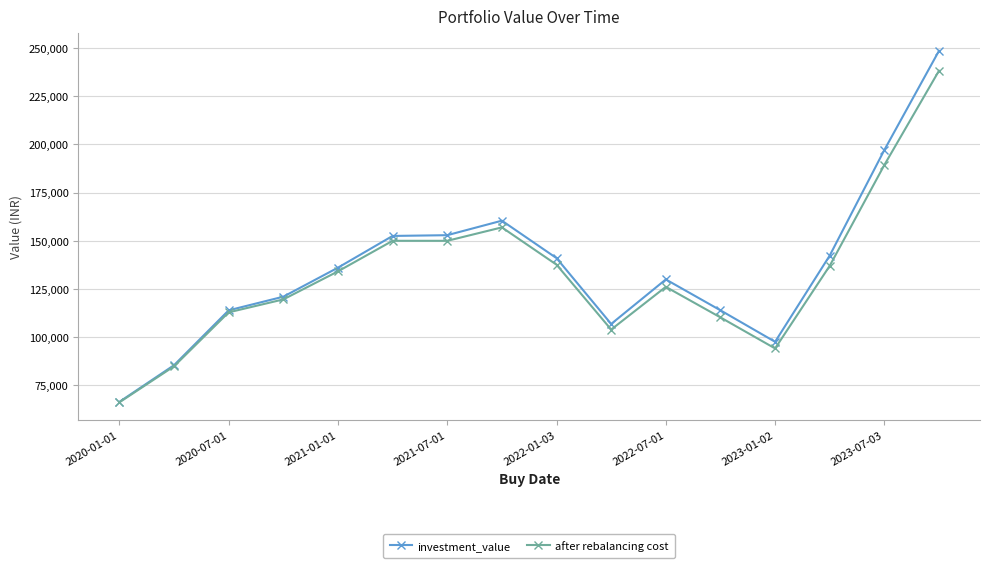

Which series has the widest spread of values?

investment_value